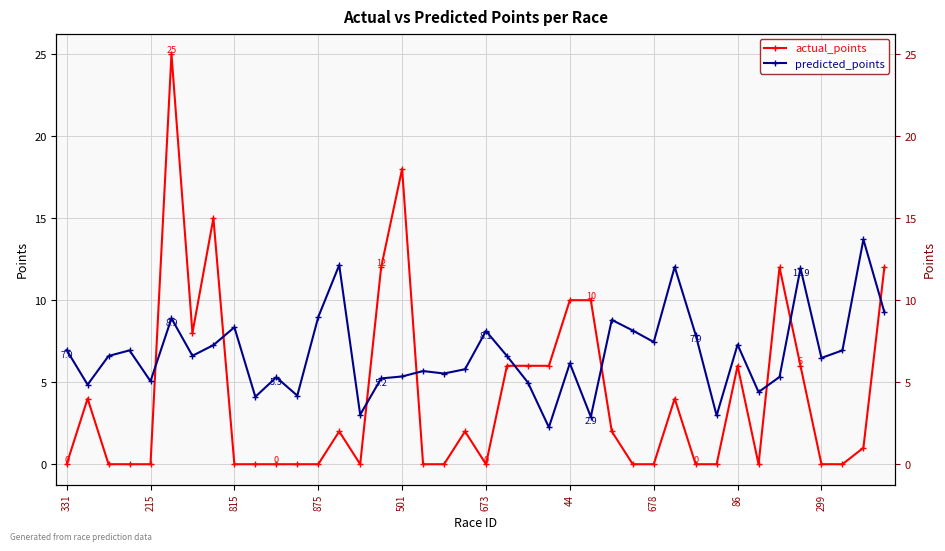

What is the greatest value displayed?

25.0